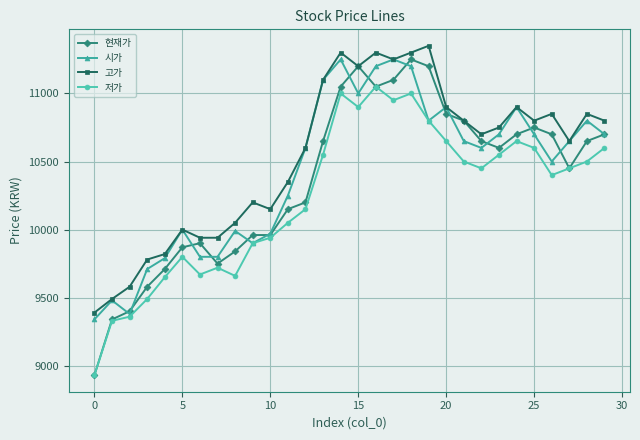

What is the value of the 시가 point at the 27th from the left?

10500